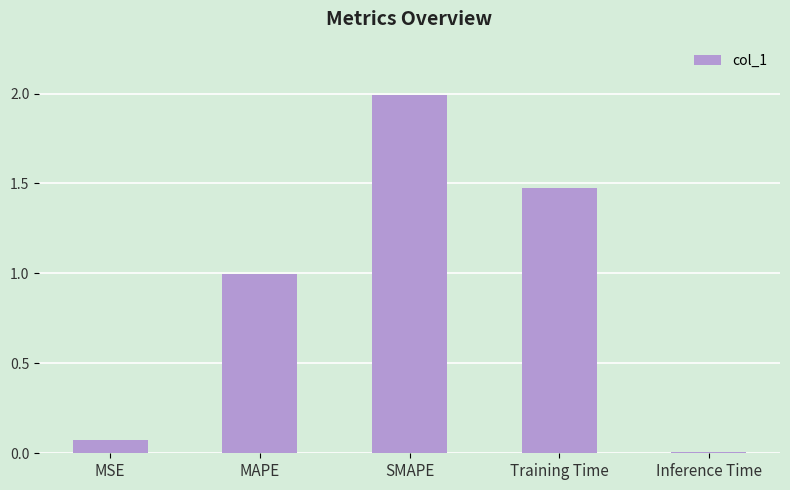

What is the label of the 2nd bar from the left?

MAPE